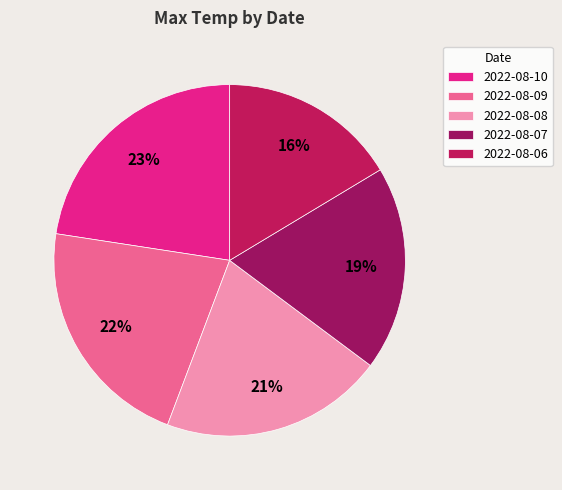

Does 2022-08-09 account for over 50% of the chart?

No